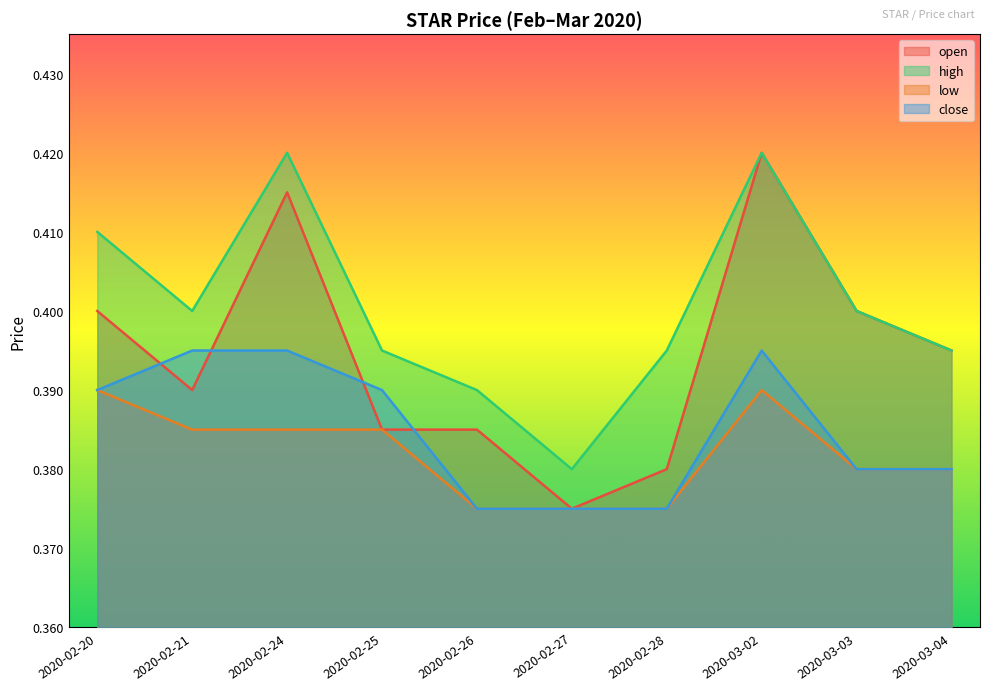

At how many categories does at least one series exceed 0?

10